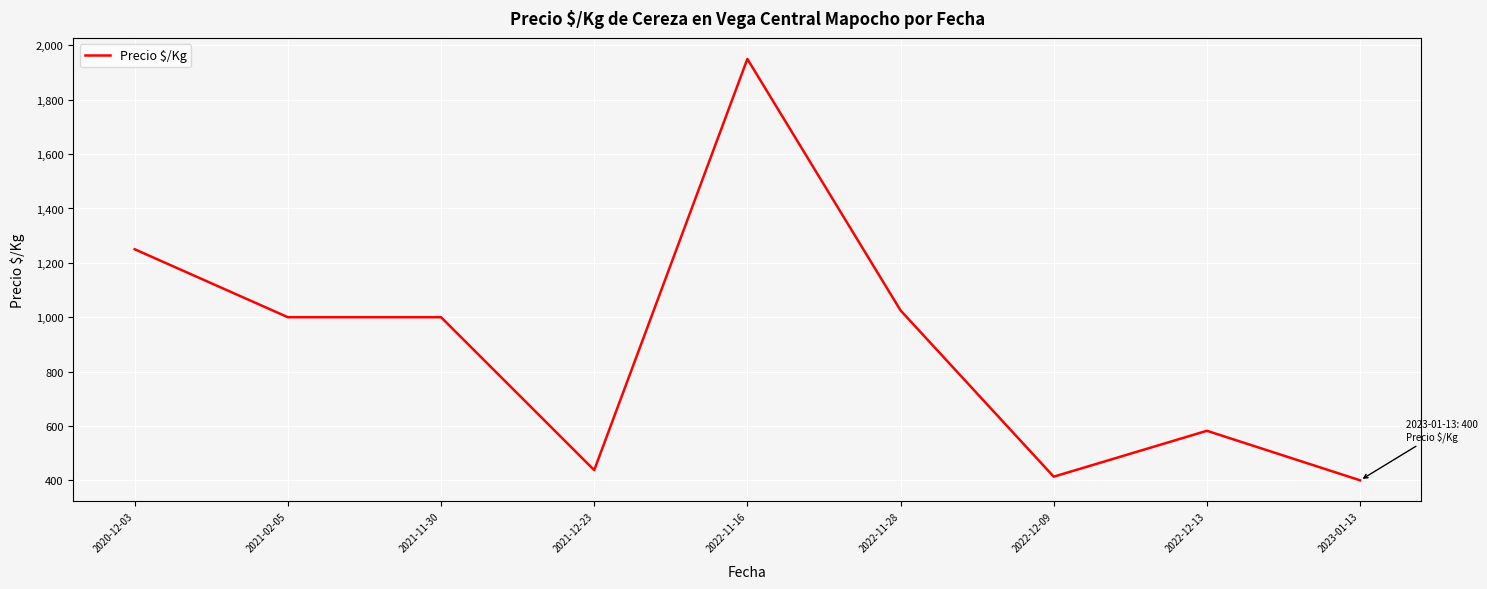

Is it true that the value at 2022-12-13 is 216.0?

False